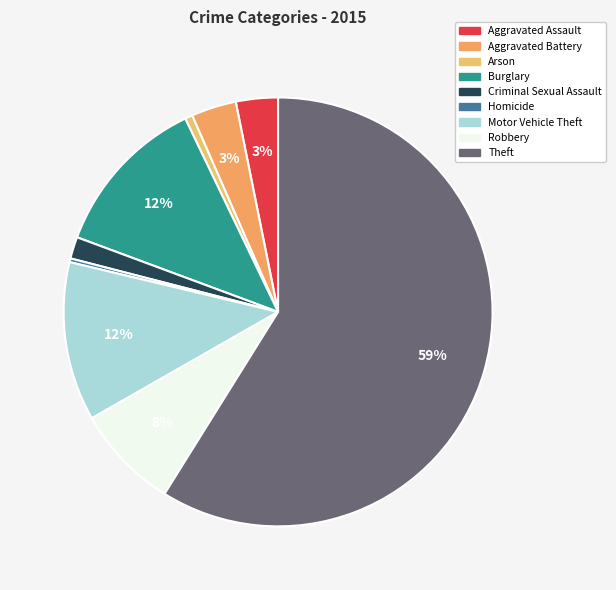

To the nearest percent, what is the difference between the largest and smallest slice percentages?

59%